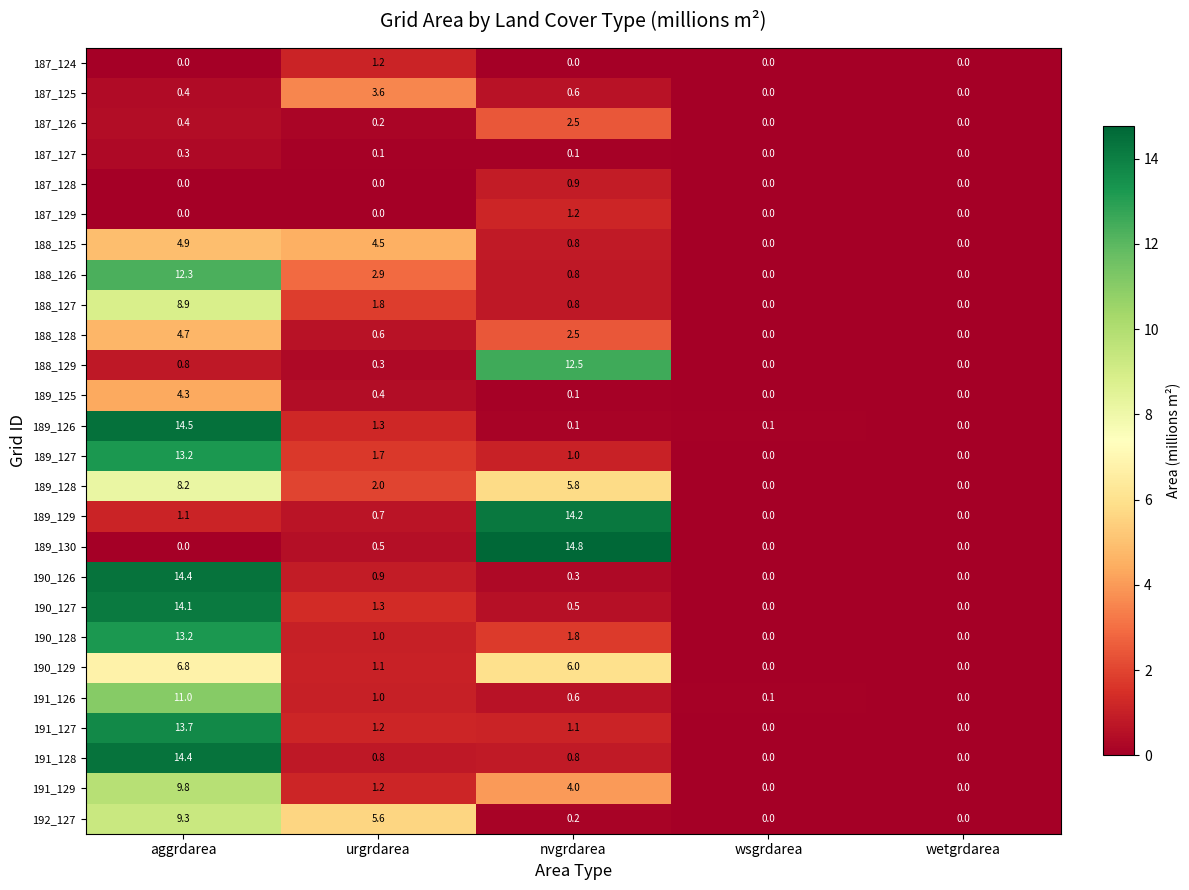

Is the value of 192_127 at wetgrdarea greater than the value of 191_128 at nvgrdarea?

No